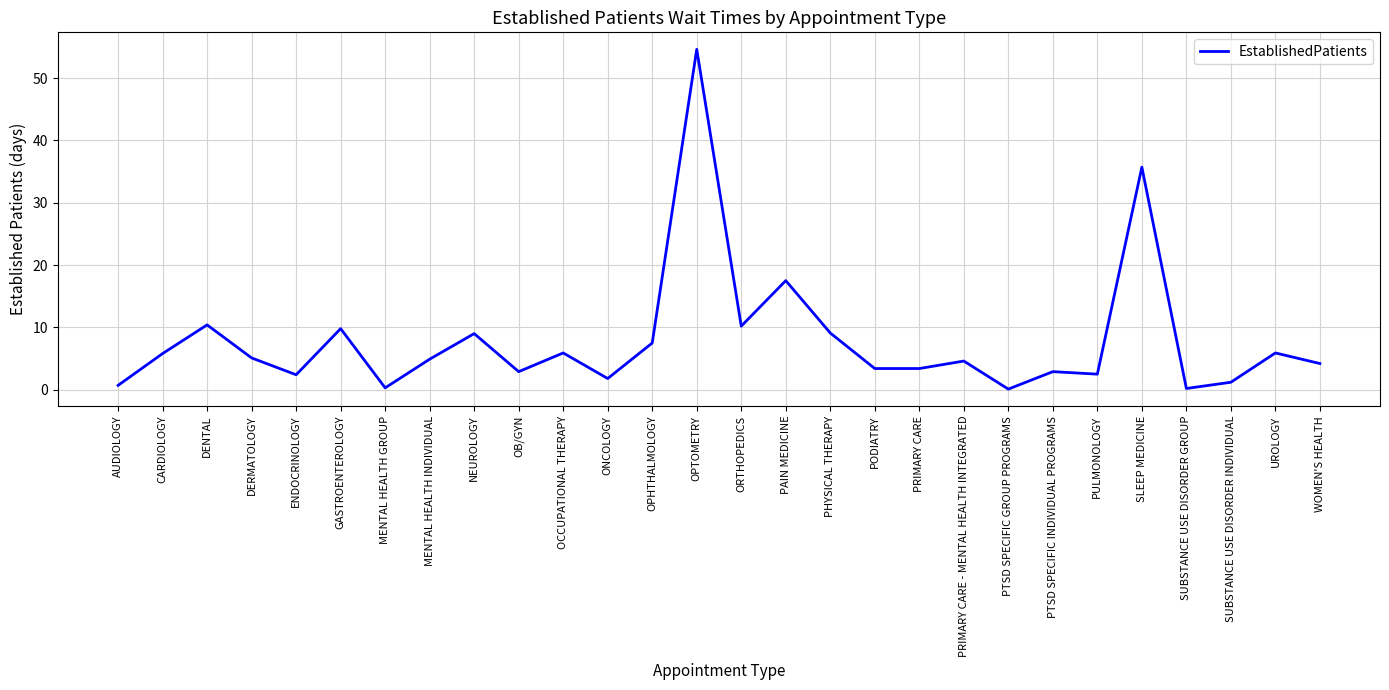

Between PTSD SPECIFIC GROUP PROGRAMS and OPTOMETRY, which is larger?

OPTOMETRY